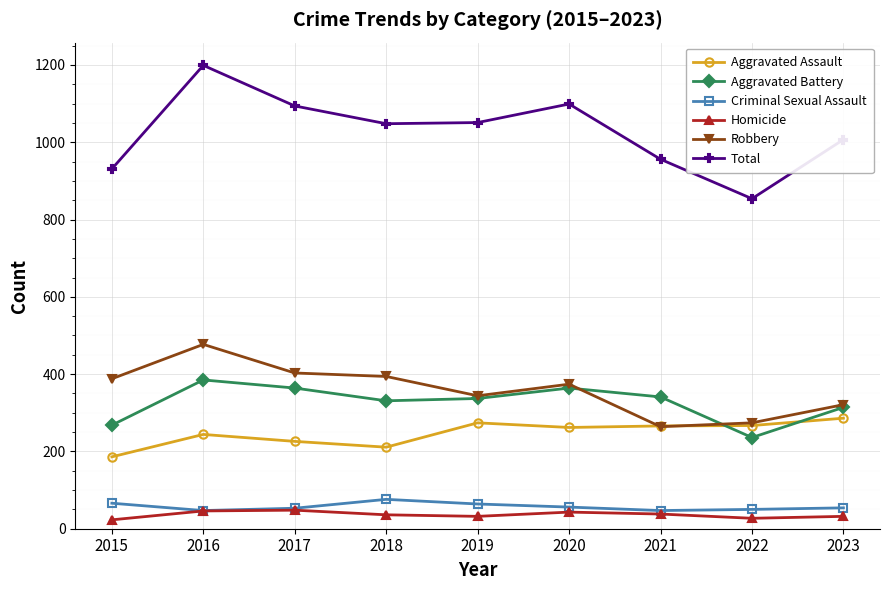

Rank the series by their maximum value, from highest to lowest.

Total, Robbery, Aggravated Battery, Aggravated Assault, Criminal Sexual Assault, Homicide